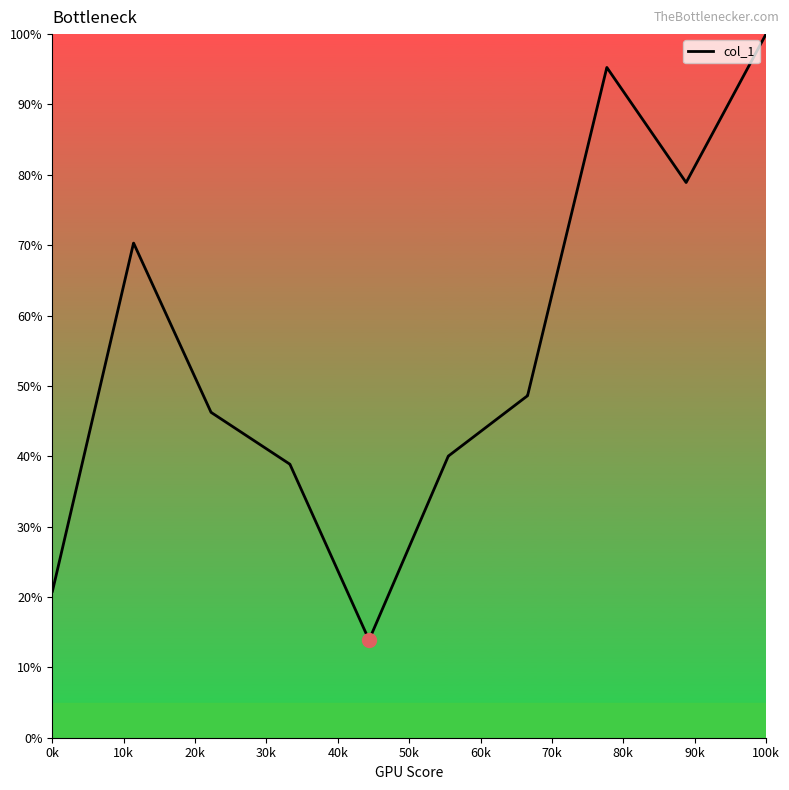

What is the difference between the maximum and minimum values?

86.1